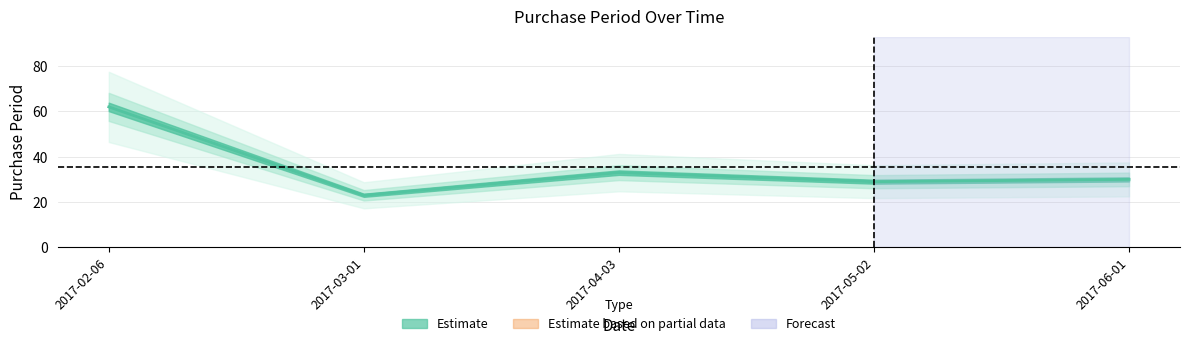

Reading left to right, transcribe all the data shown in this chart.

2017-02-06=62	2017-03-01=23	2017-04-03=33	2017-05-02=29	2017-06-01=30